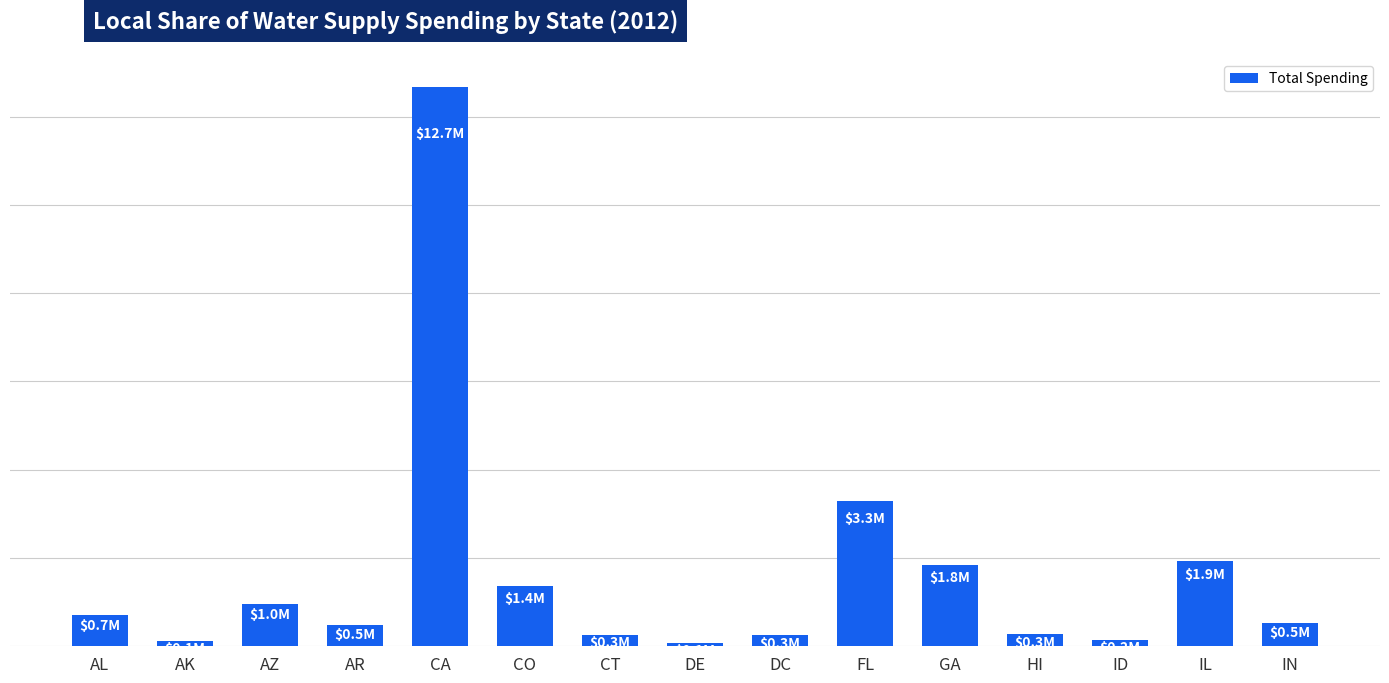

What is the change in value from CA to CO?

-11315026